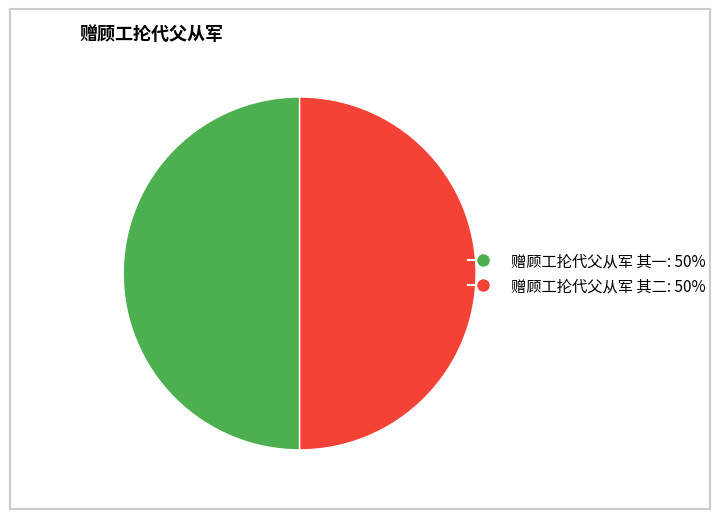

Do 赠顾工抡代父从军 其二 and 赠顾工抡代父从军 其一 together represent more than half of the pie?

Yes